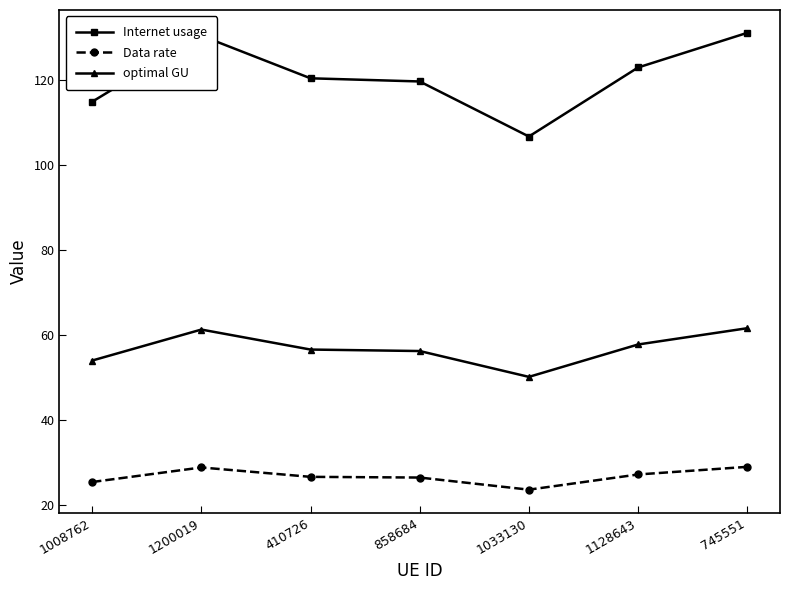

Where is the first local maximum for Data rate?

1200019